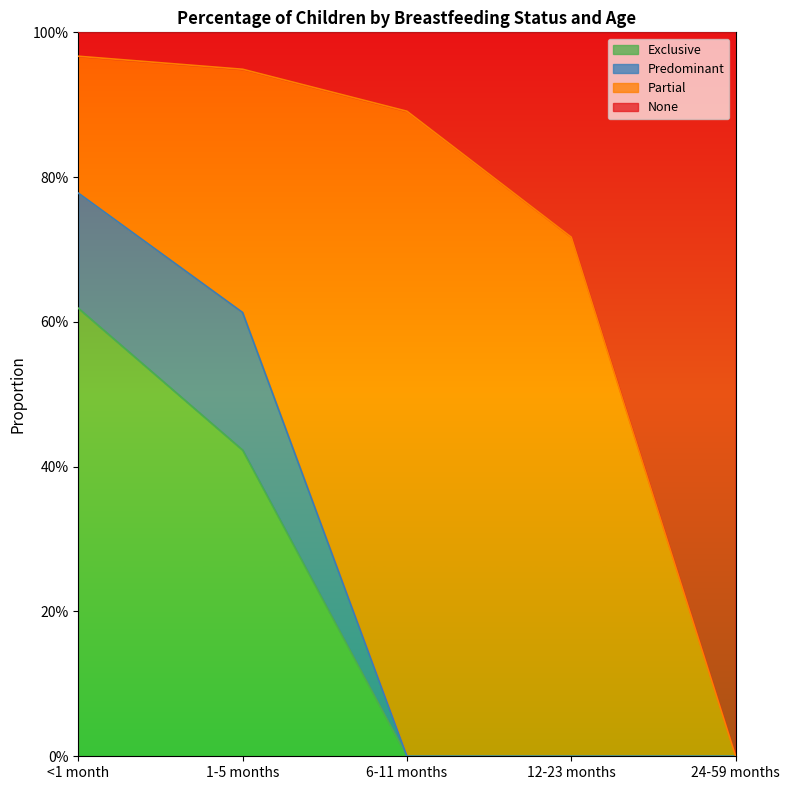

What is the difference between the maximum and minimum values in the None series?

1.0